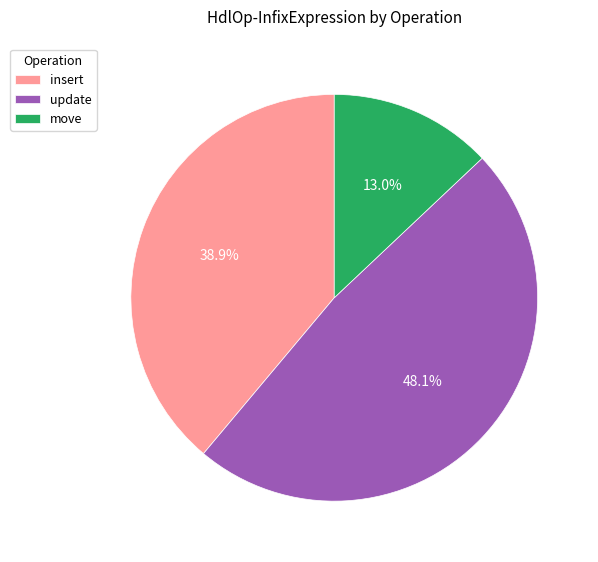

The insert slice represents 53% of the pie. True or false?

False